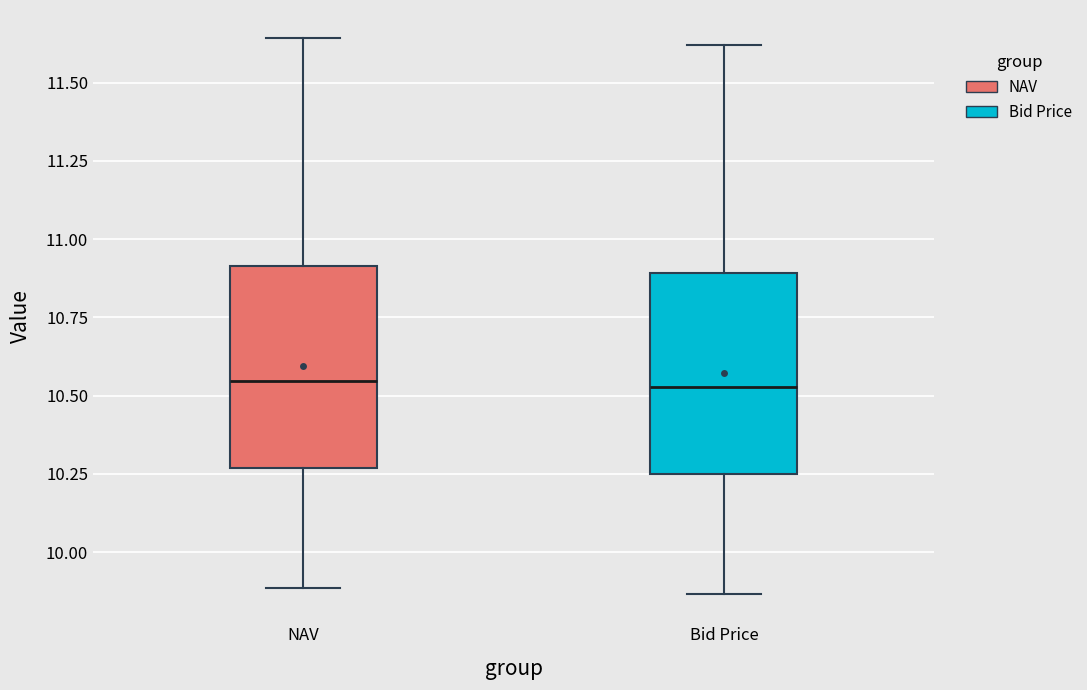

Where is the upper edge of the box for NAV on the y-axis? The values are not printed on the chart, so give them approximately, as read against the axis.

10.90